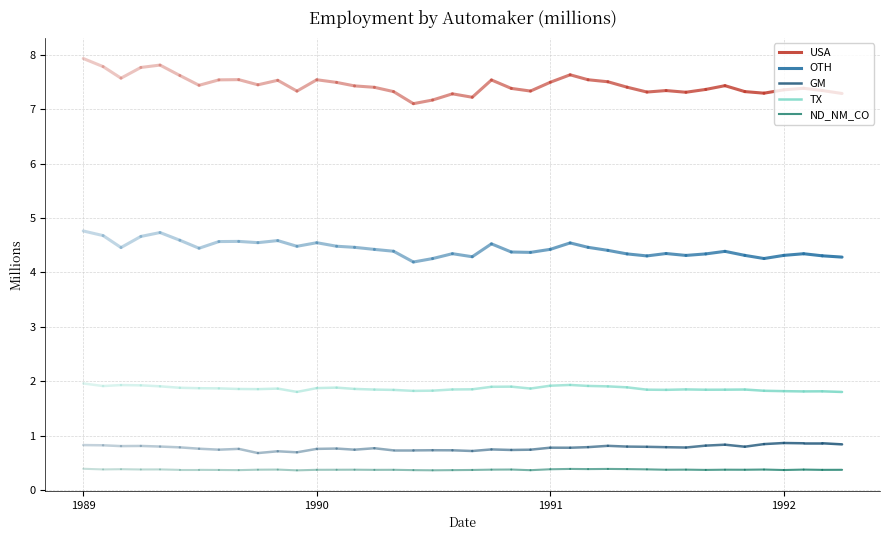

How many distinct data groups are displayed?

5